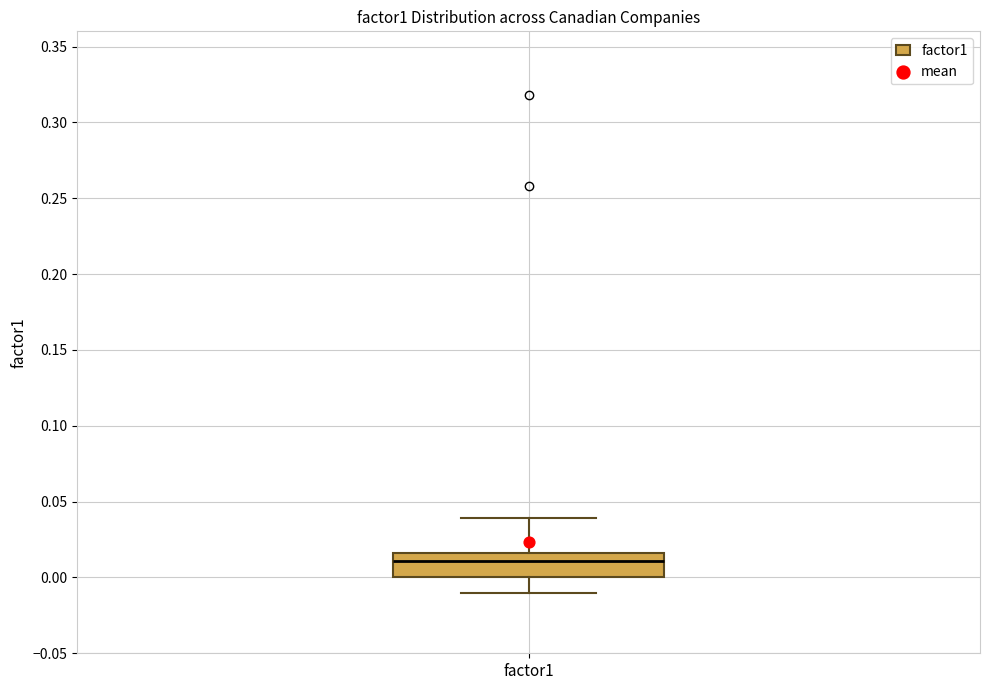

Read this box plot against the y-axis: the position of the median line, the range covered by the box, and the ends of both whiskers. The values are not printed on the chart, so give them approximately, as read against the axis.

median 0.010, box 0.000 to 0.015, whiskers -0.010 to 0.040